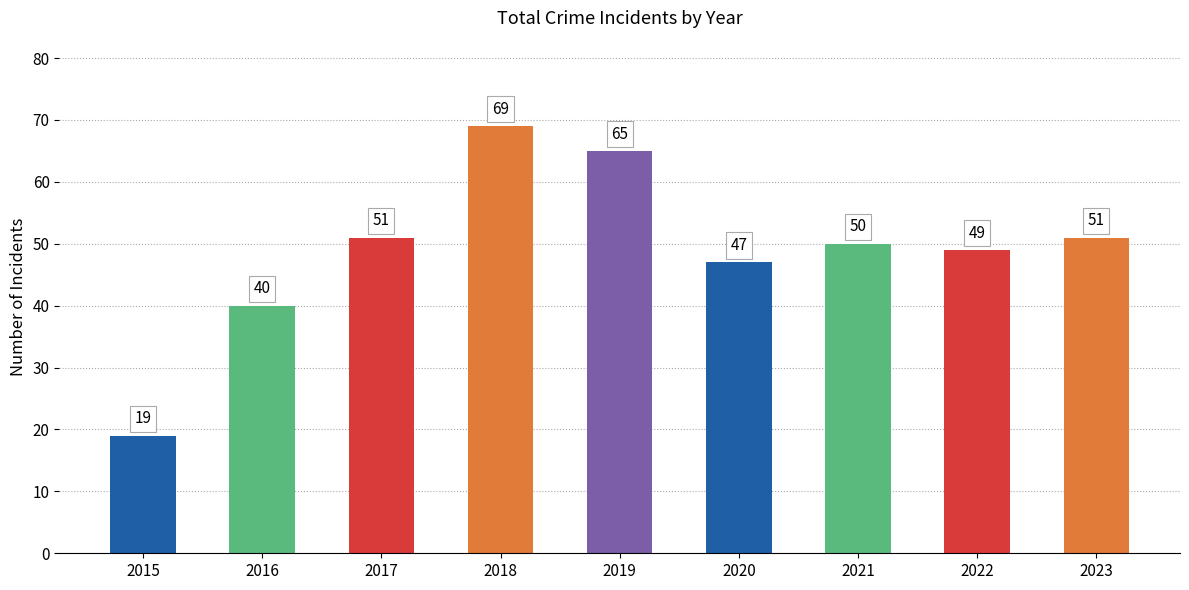

What is the sum of the values at 2023 and 2019?

116